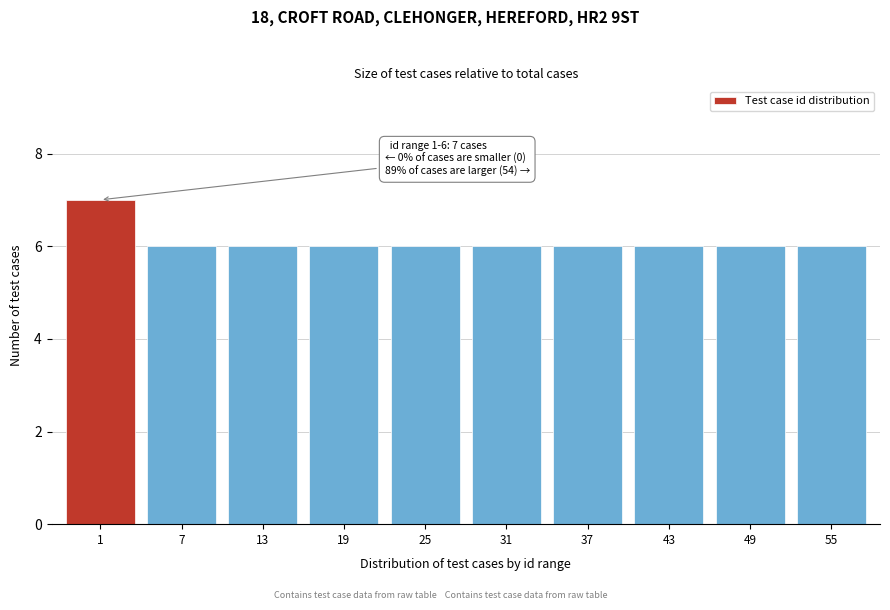

Reading left to right, what are all the values shown in this chart?

7	6	6	6	6	6	6	6	6	6